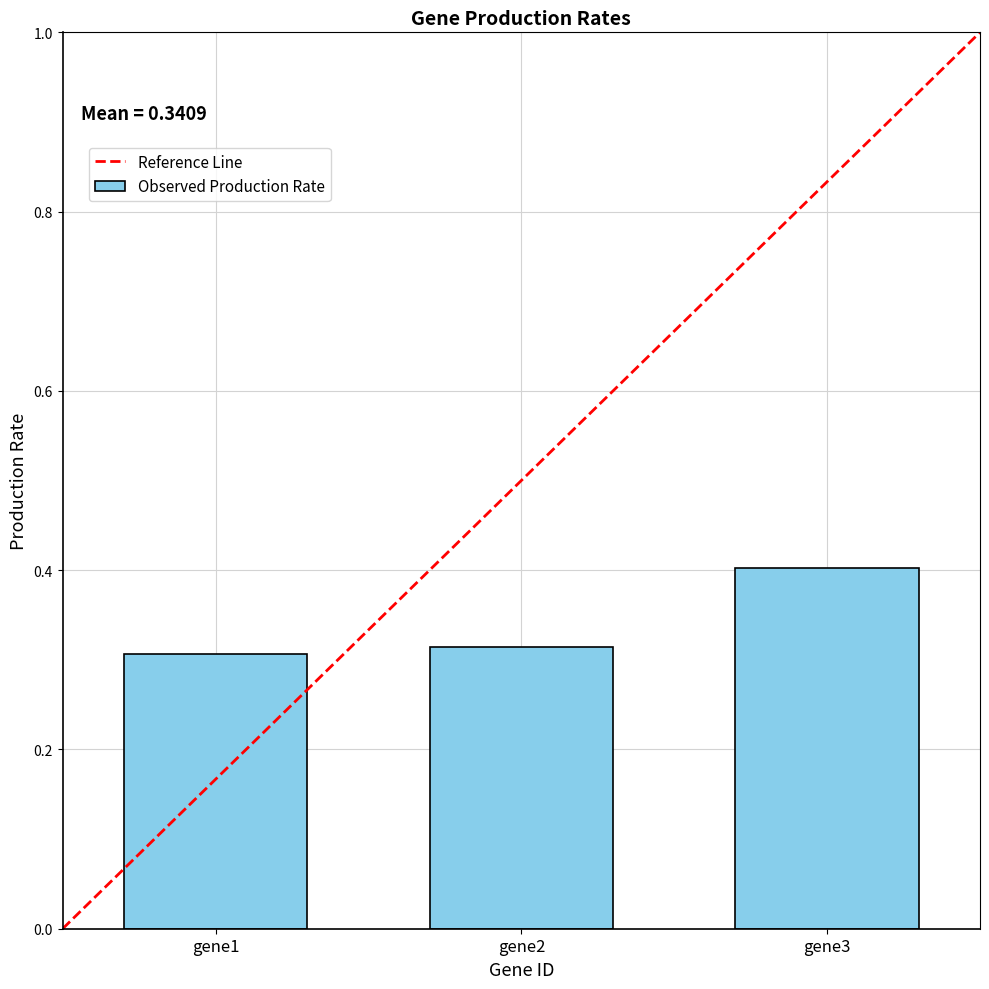

What is the difference between the values at gene3 and gene1?

0.1